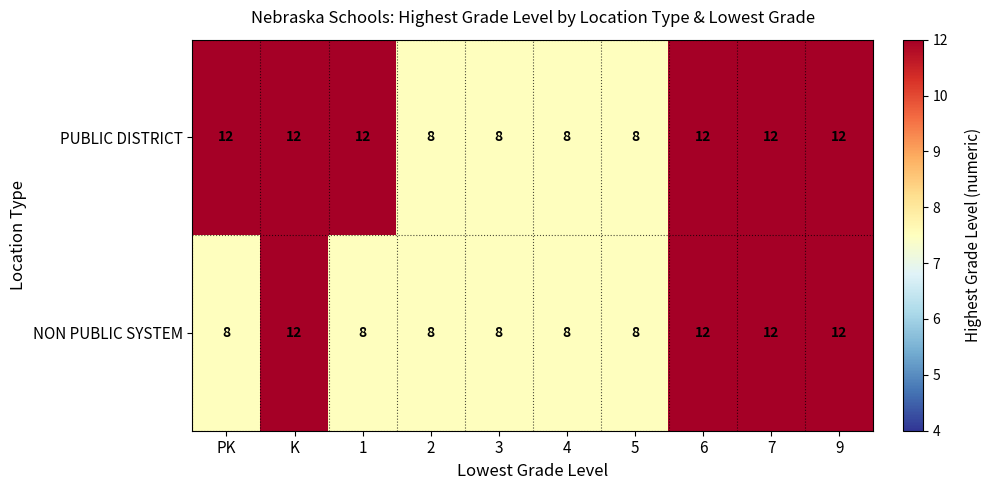

Is it true that PUBLIC DISTRICT equals 8 at 2?

True